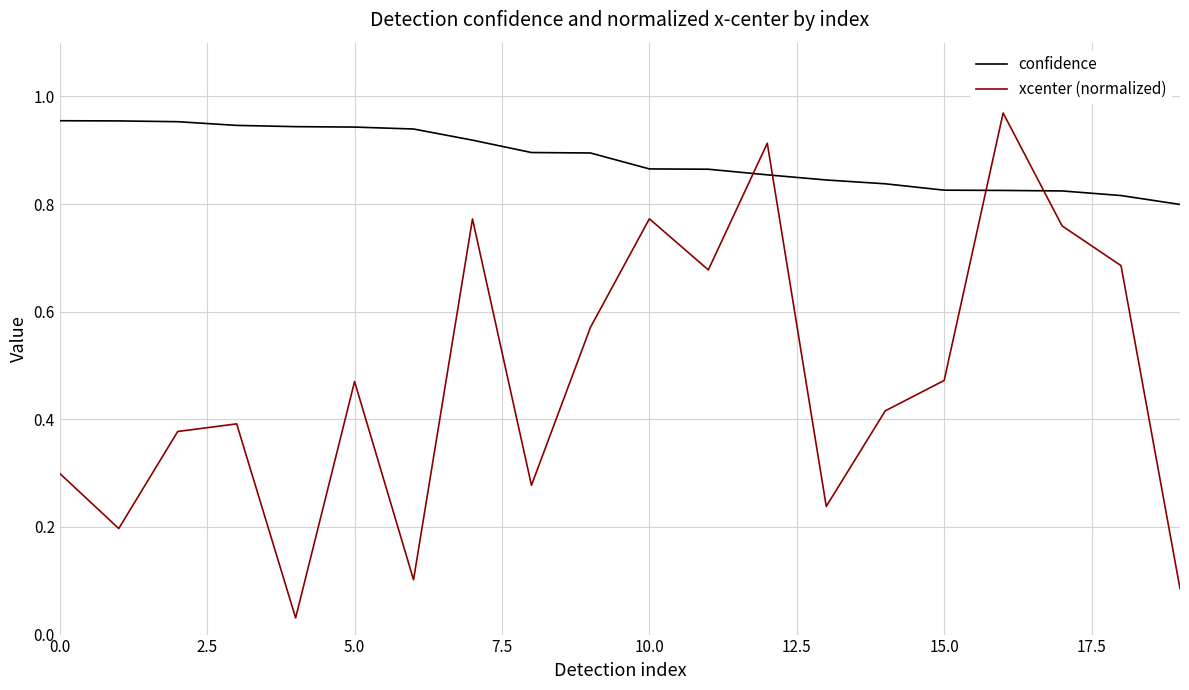

List the series in order of their overall mean, lowest first.

xcenter (normalized), confidence